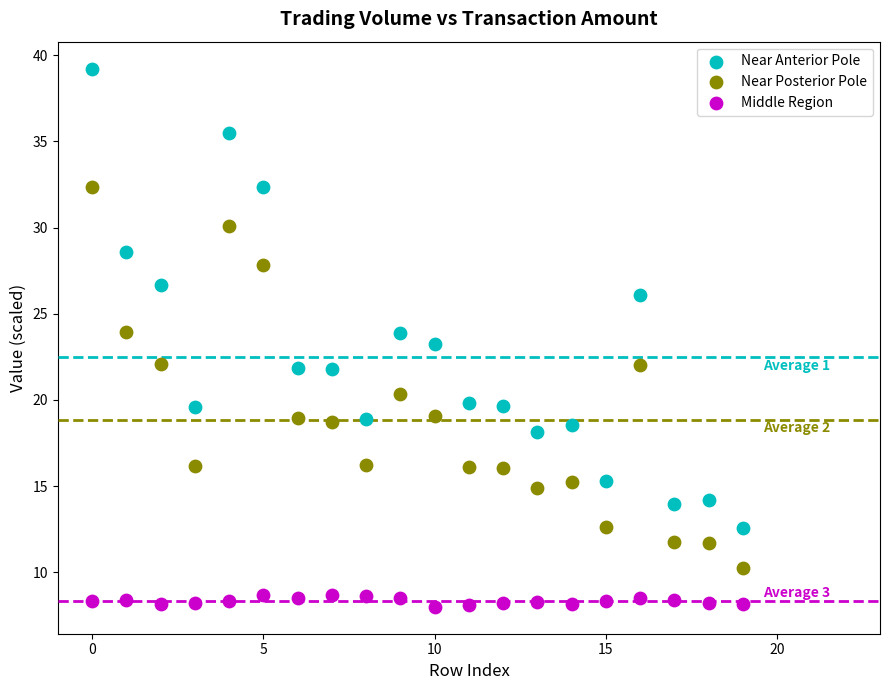

Which series reaches the maximum Y coordinate?

Near Anterior Pole